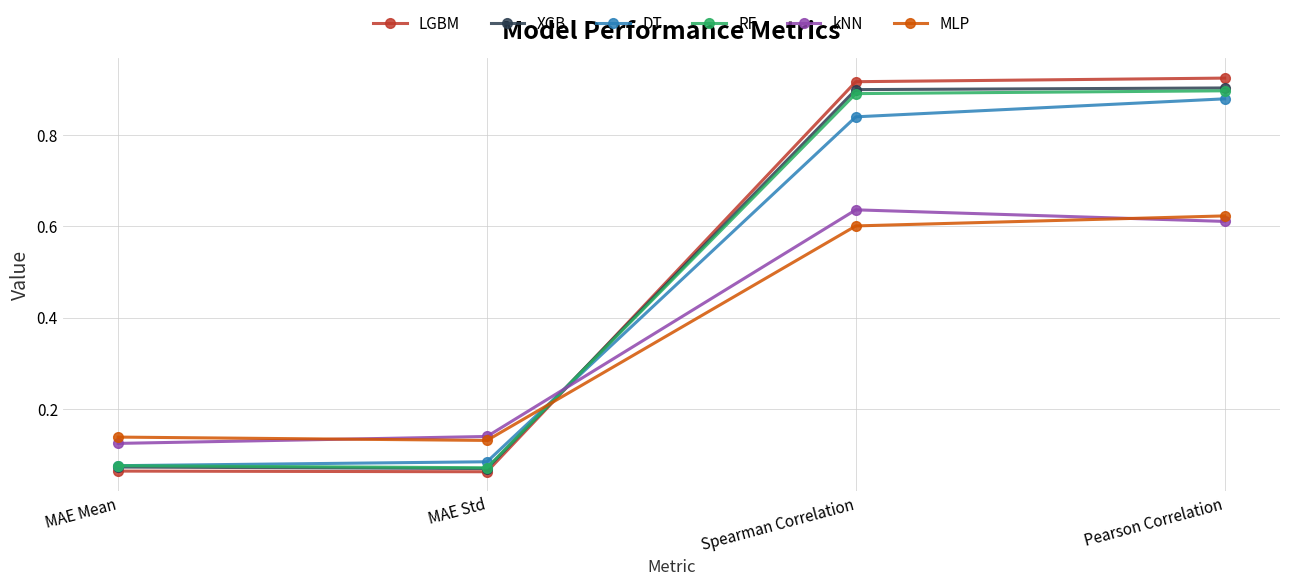

True or false: LGBM has more than 0 points higher than both neighbors.

False